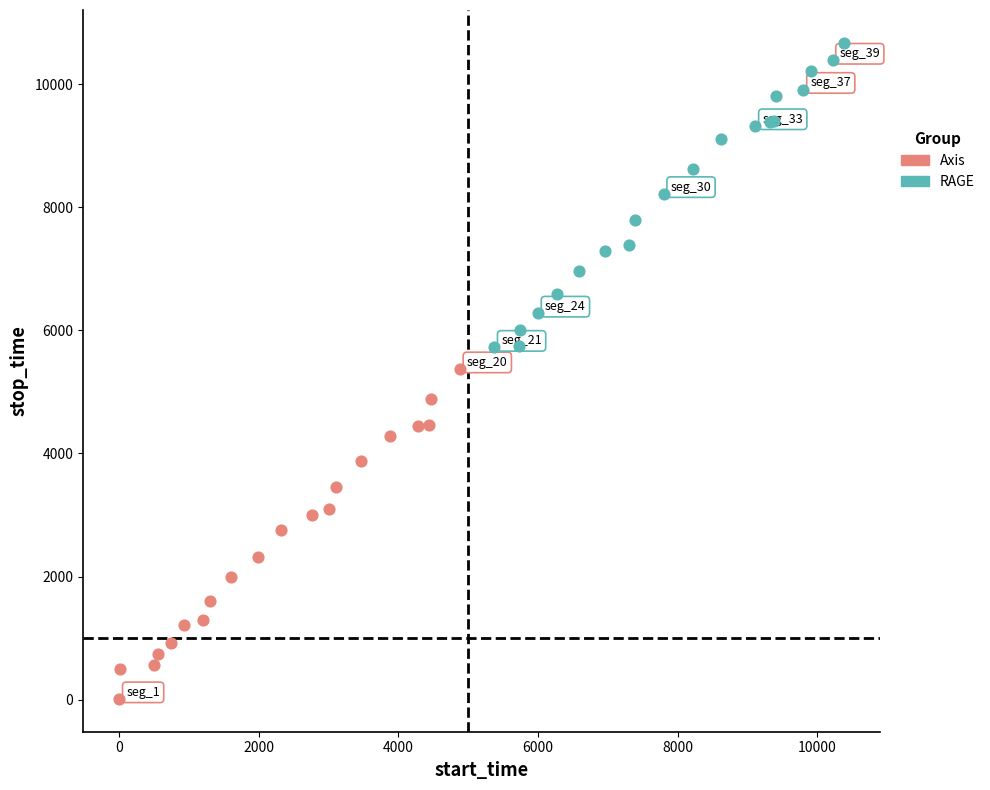

Which series contains the lowest Y value?

Axis